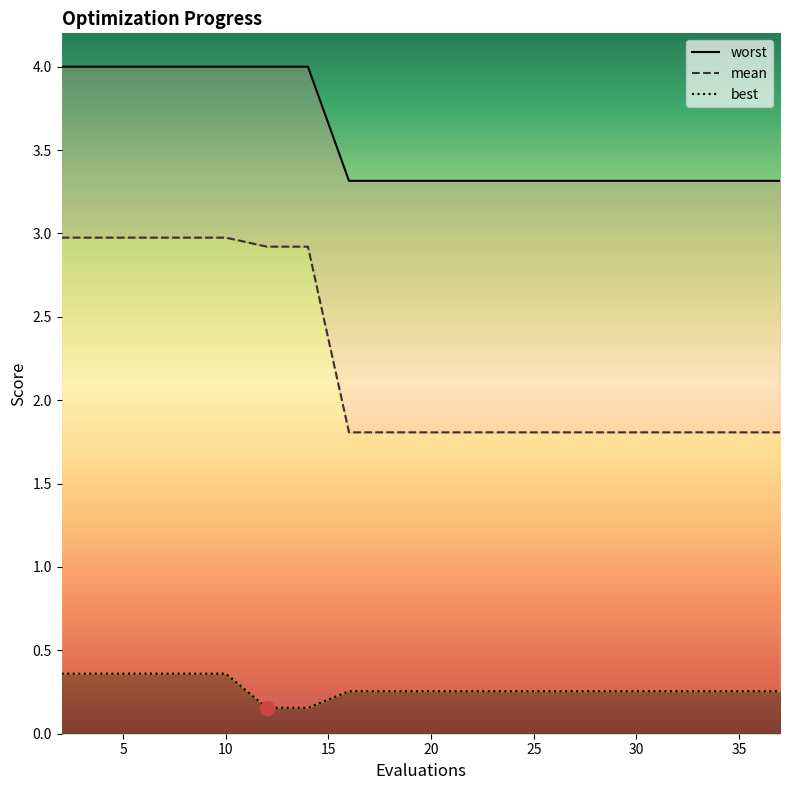

True or false: best has a value of 0.1 at 13.

False